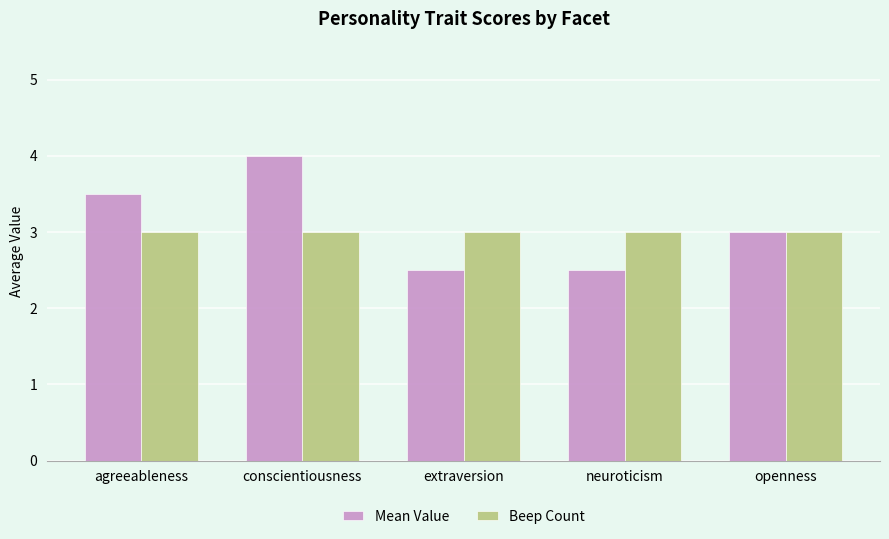

What is the difference between the highest and lowest values at agreeableness?

0.5